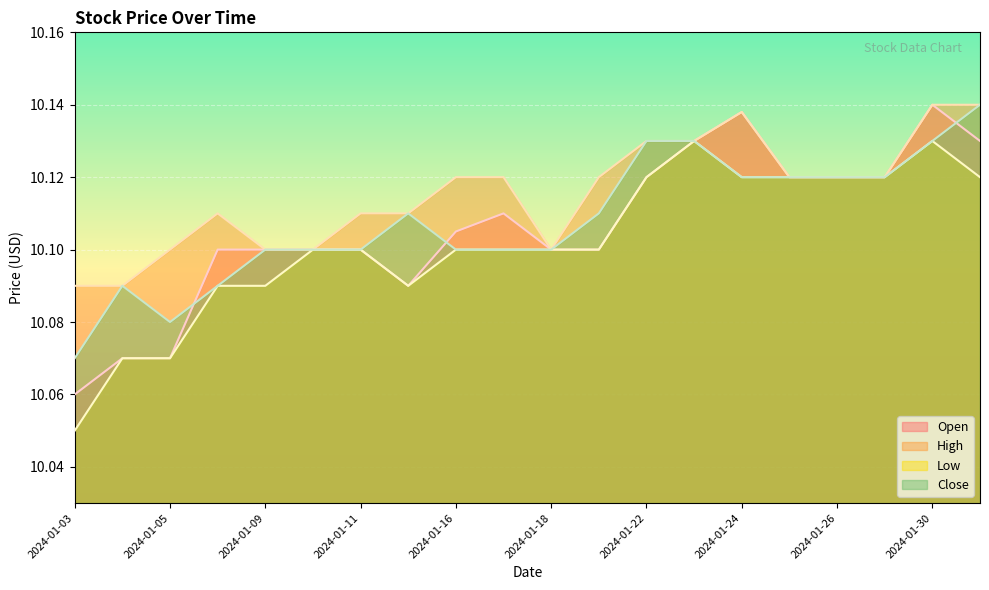

What is the difference between the maximum and minimum values in the Open series?

0.1